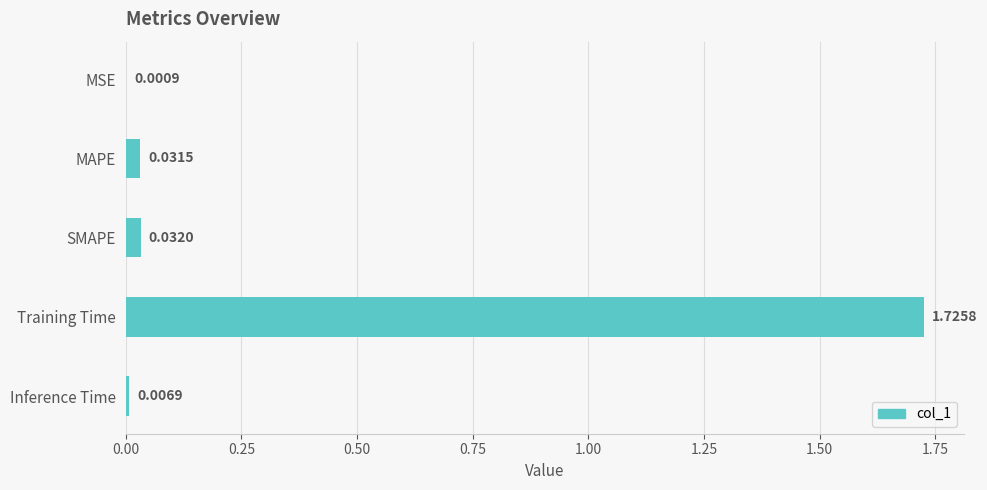

At which category does the chart reach its peak across all series?

Training Time